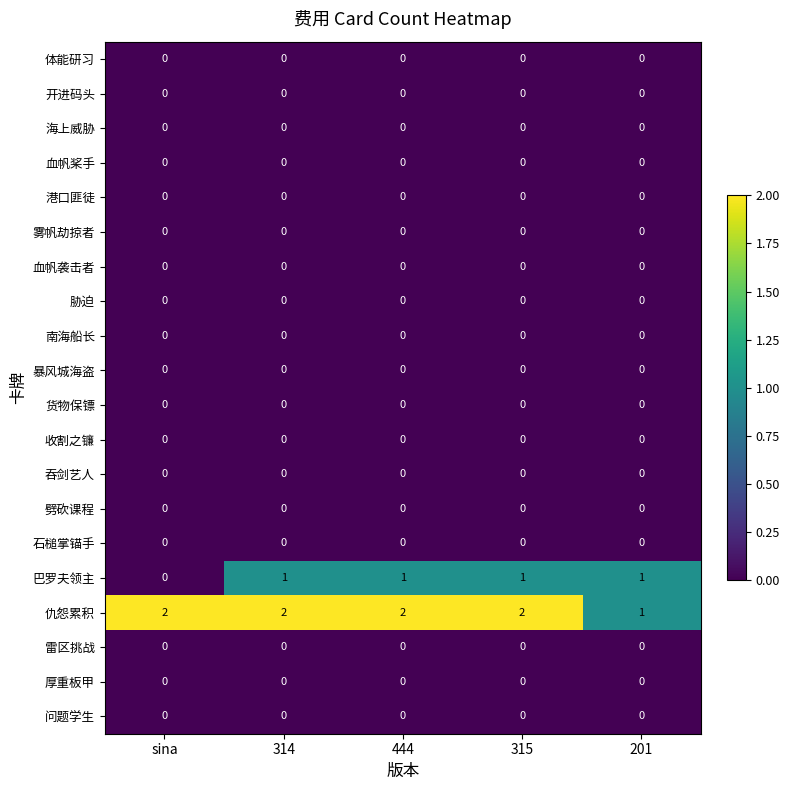

The 巴罗夫领主 series shows -1 at sina. True or false?

False